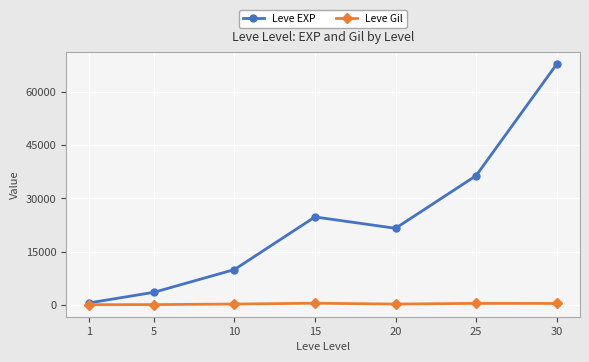

How many series are shown in this chart?

2